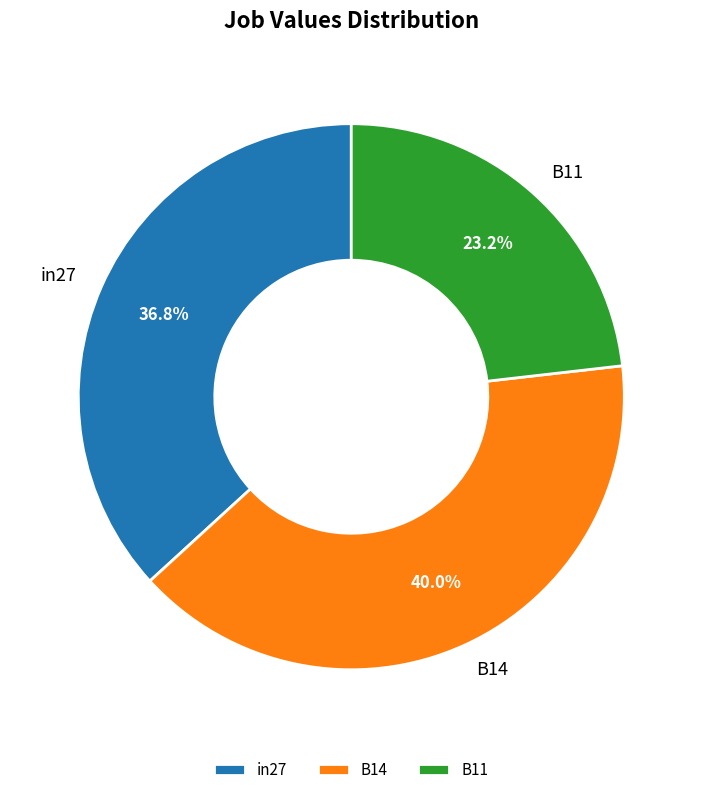

Which slice is the smallest?

B11